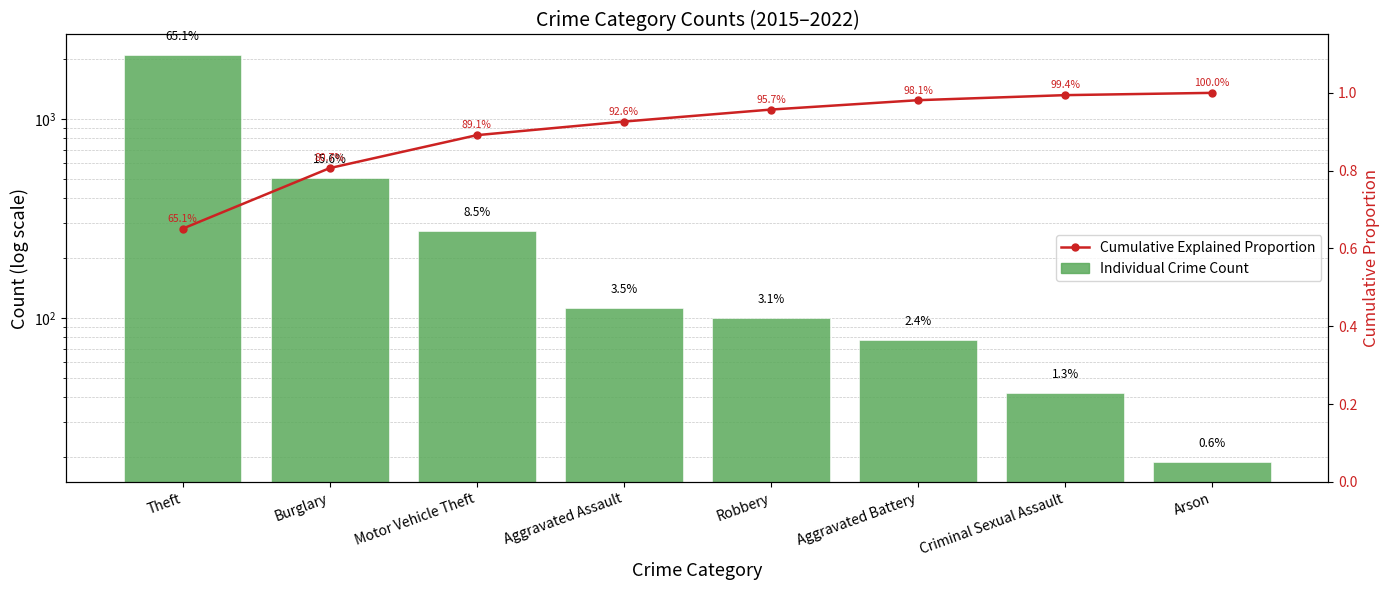

At Motor Vehicle Theft, list the series in order from largest to smallest.

Individual Crime Count, Cumulative Explained Proportion